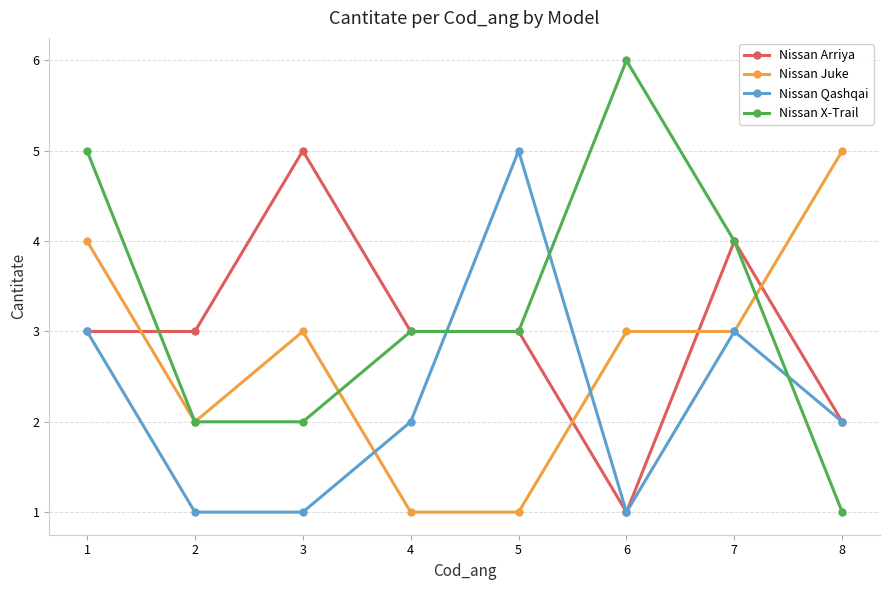

List the series in order of their overall mean, highest first.

Nissan X-Trail, Nissan Arriya, Nissan Juke, Nissan Qashqai